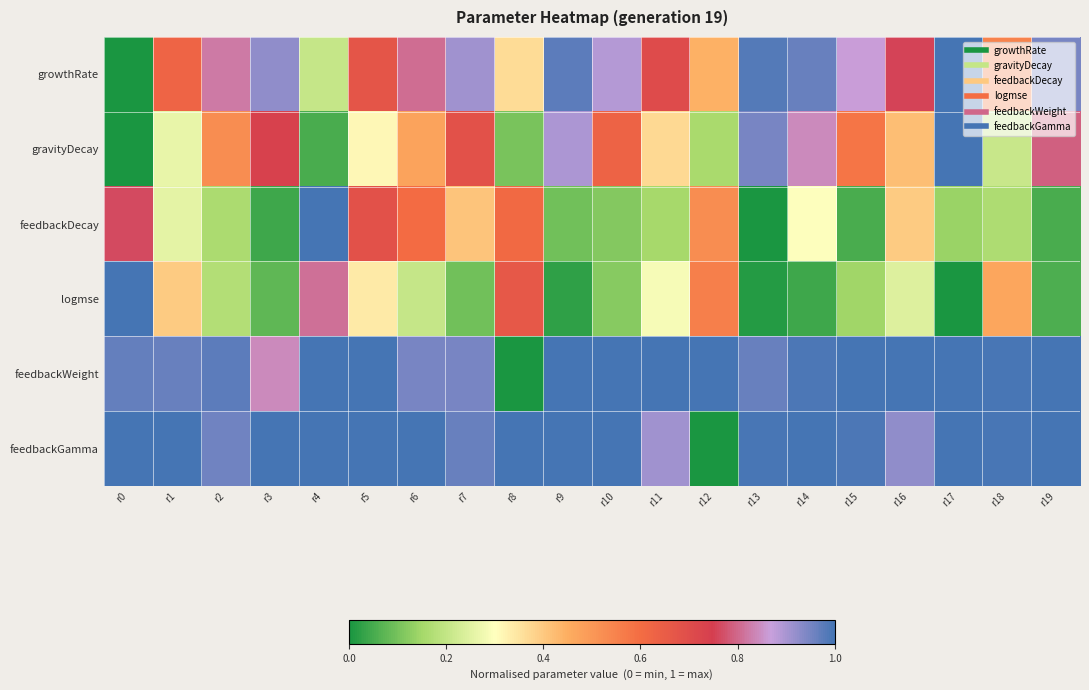

Reading right to left, what are all the values shown in this chart?

growthRate: r19=0.9	r18=0.5	r17=1.0	r16=0.8	r15=0.9	r14=1.0	r13=1.0	r12=0.4	r11=0.7	r10=0.9	r9=1.0	r8=0.4	r7=0.9	r6=0.8	r5=0.7	r4=0.2	r3=0.9	r2=0.8	r1=0.6	r0=0.0
gravityDecay: r19=0.8	r18=0.2	r17=1.0	r16=0.4	r15=0.6	r14=0.8	r13=0.9	r12=0.2	r11=0.4	r10=0.6	r9=0.9	r8=0.1	r7=0.7	r6=0.5	r5=0.3	r4=0.1	r3=0.7	r2=0.5	r1=0.3	r0=0.0
feedbackDecay: r19=0.1	r18=0.2	r17=0.1	r16=0.4	r15=0.1	r14=0.3	r13=0.0	r12=0.5	r11=0.2	r10=0.1	r9=0.1	r8=0.6	r7=0.4	r6=0.6	r5=0.7	r4=1.0	r3=0.0	r2=0.2	r1=0.3	r0=0.8
logmse: r19=0.1	r18=0.5	r17=0.0	r16=0.2	r15=0.1	r14=0.0	r13=0.0	r12=0.6	r11=0.3	r10=0.1	r9=0.0	r8=0.7	r7=0.1	r6=0.2	r5=0.3	r4=0.8	r3=0.1	r2=0.2	r1=0.4	r0=1.0
feedbackWeight: r19=1.0	r18=1.0	r17=1.0	r16=1.0	r15=1.0	r14=1.0	r13=1.0	r12=1.0	r11=1.0	r10=1.0	r9=1.0	r8=0.0	r7=0.9	r6=0.9	r5=1.0	r4=1.0	r3=0.8	r2=1.0	r1=1.0	r0=1.0
feedbackGamma: r19=1.0	r18=1.0	r17=1.0	r16=0.9	r15=1.0	r14=1.0	r13=1.0	r12=0.0	r11=0.9	r10=1.0	r9=1.0	r8=1.0	r7=1.0	r6=1.0	r5=1.0	r4=1.0	r3=1.0	r2=1.0	r1=1.0	r0=1.0